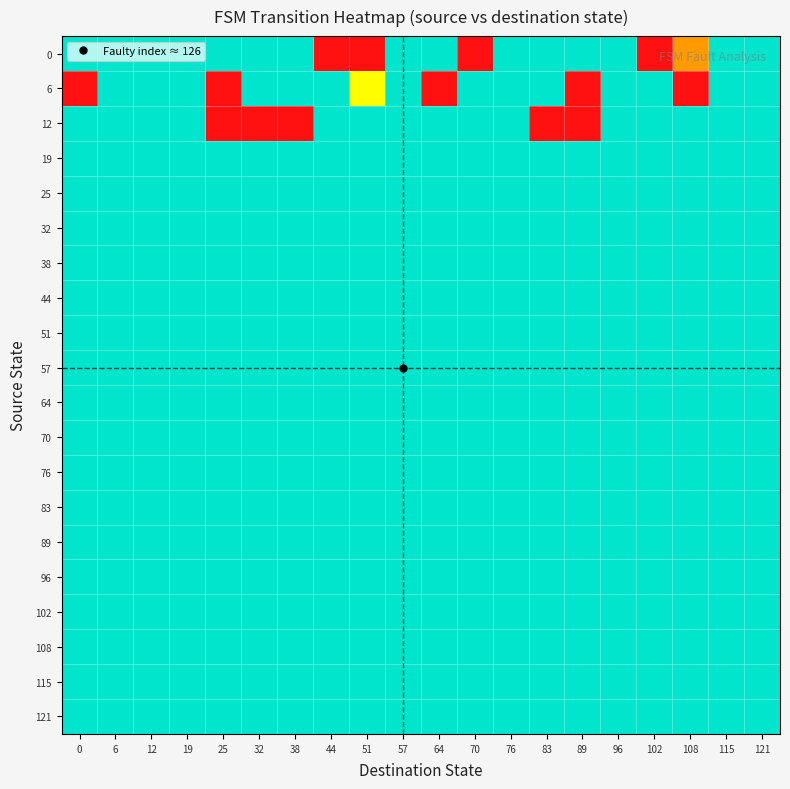

Rank the series by their maximum value, from lowest to highest.

19, 25, 32, 38, 44, 51, 57, 64, 70, 76, 83, 89, 96, 102, 108, 115, 121, 0, 6, 12